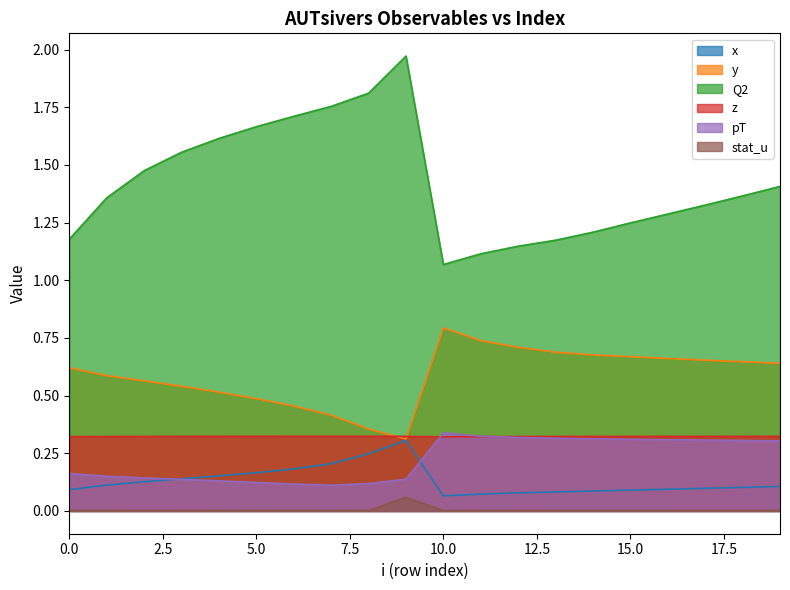

What is the difference between the maximum and minimum values in the stat_u series?

0.1